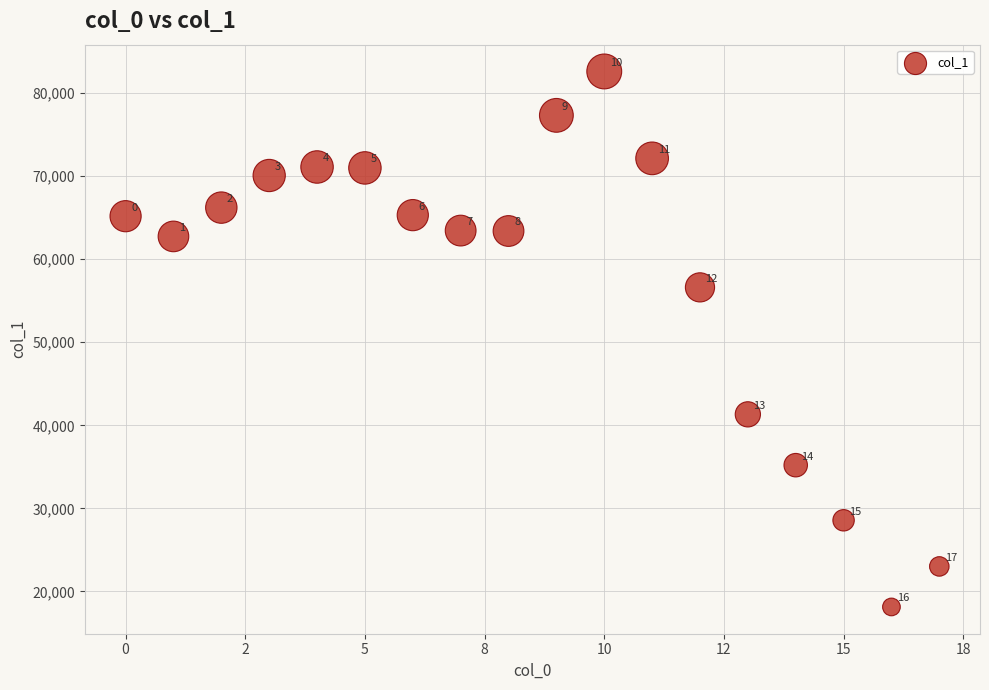

What Y value in the scatter plot is closest to 50369?

56610